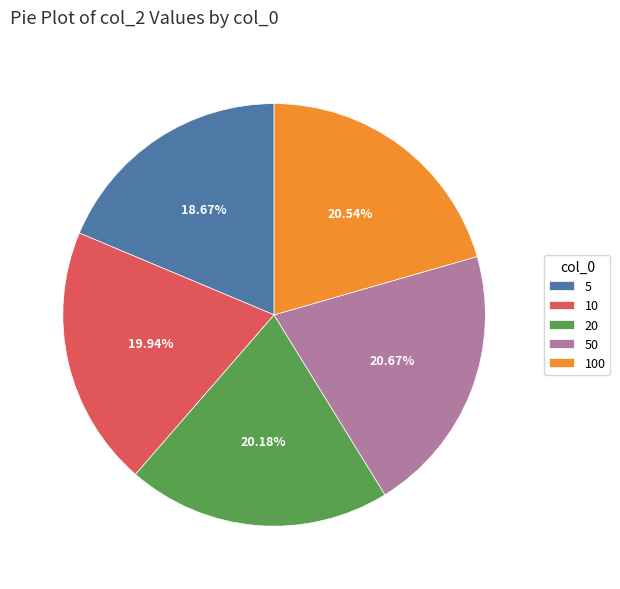

Does any single category account for the majority?

No